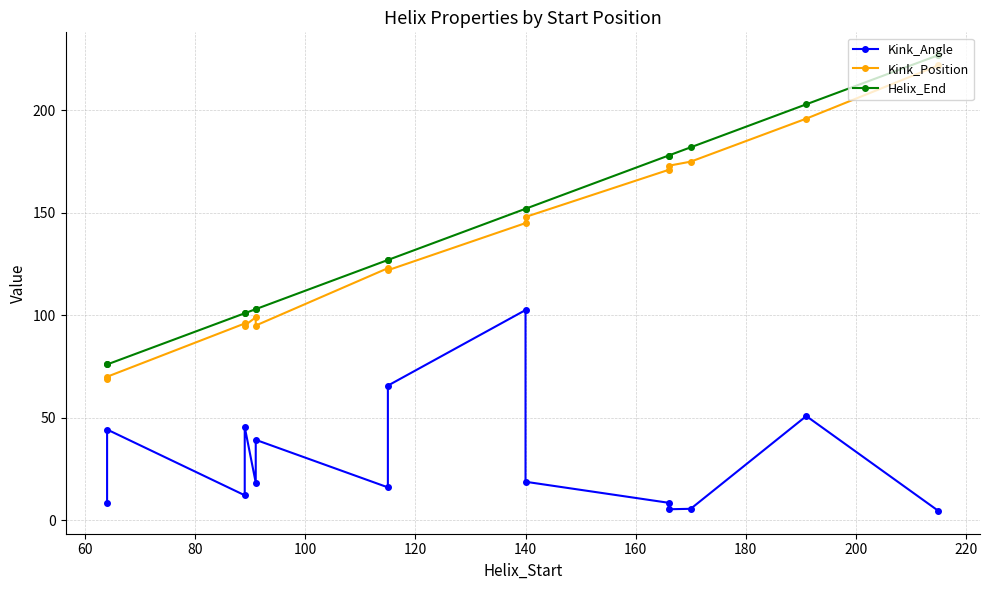

What is the difference between the maximum and second lowest values in the Kink_Position series?

152.0